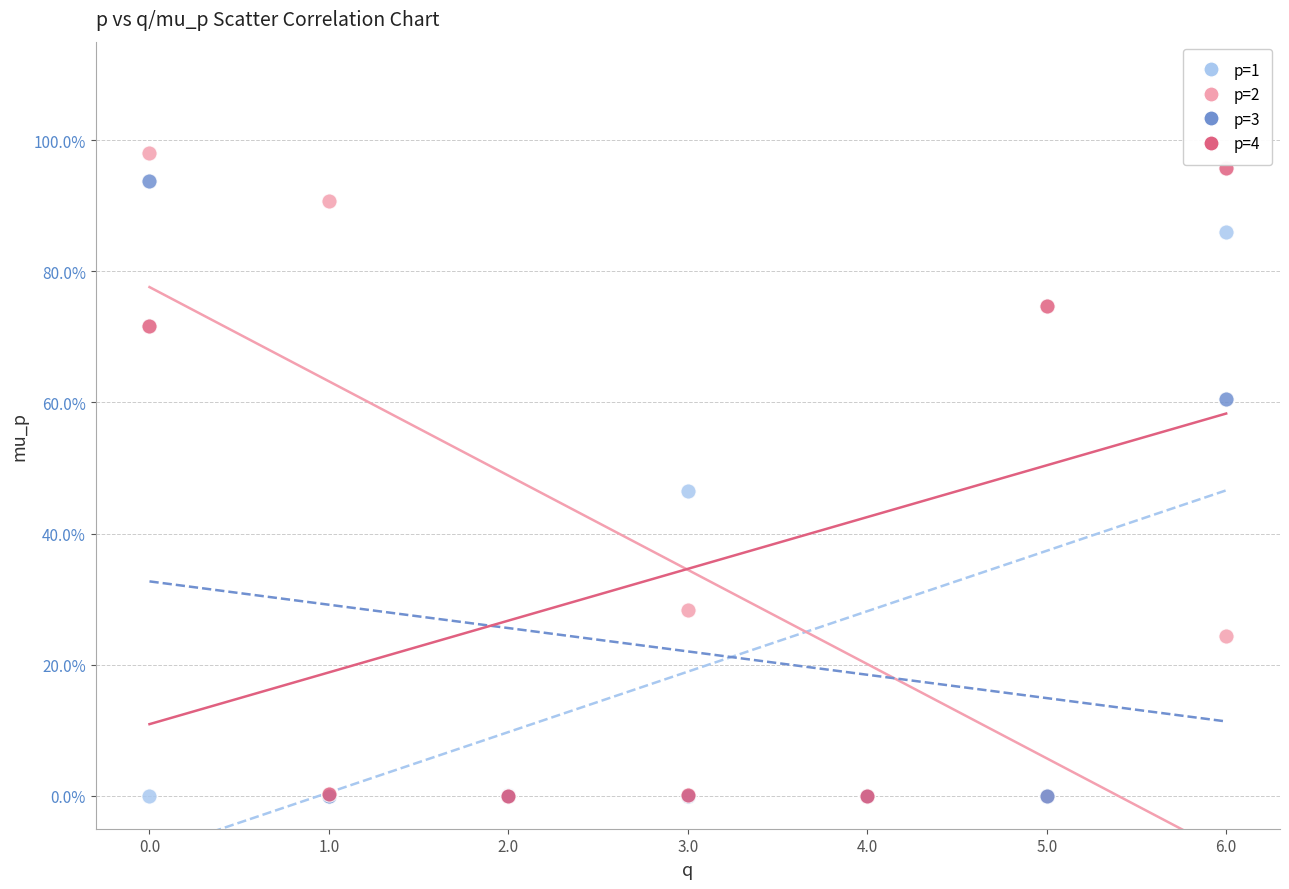

What are all the series names shown in the legend?

p=1, p=2, p=3, p=4